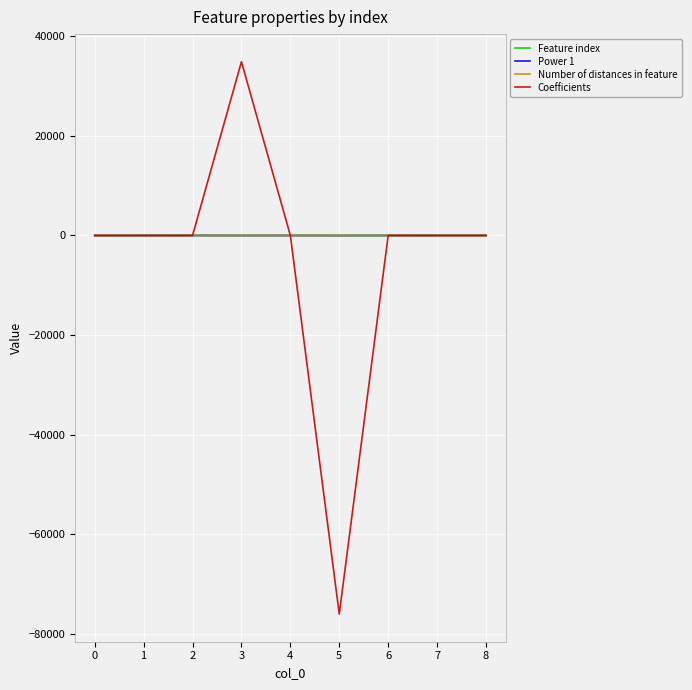

What is the maximum value shown in the chart?

34885.1